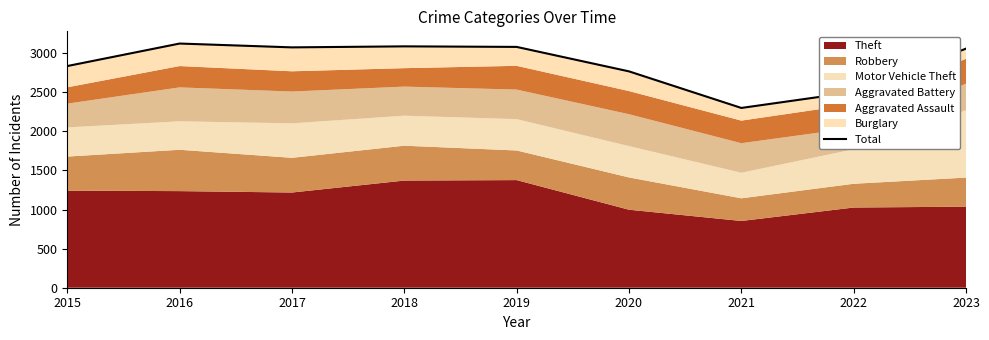

What is the ratio of the value at 2018 to the value at 2017?

1.0